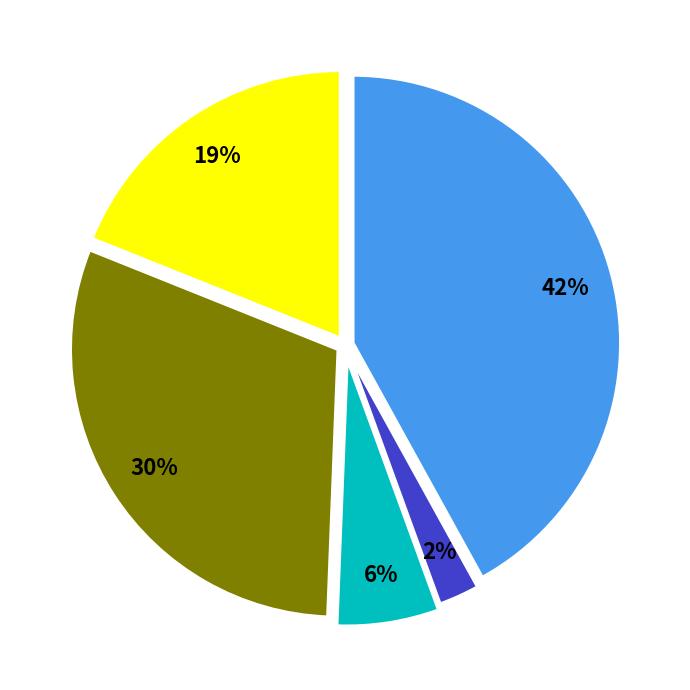

To the nearest percent, what is the average slice percentage?

20%